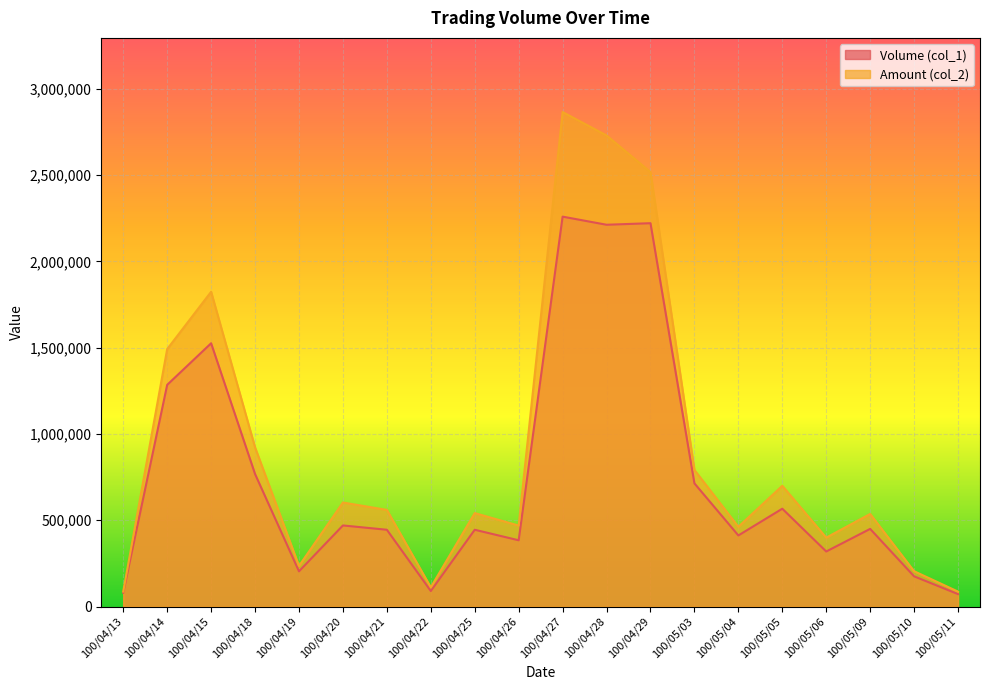

At 100/05/11, list the series in order from smallest to largest.

Volume (col_1), Amount (col_2)